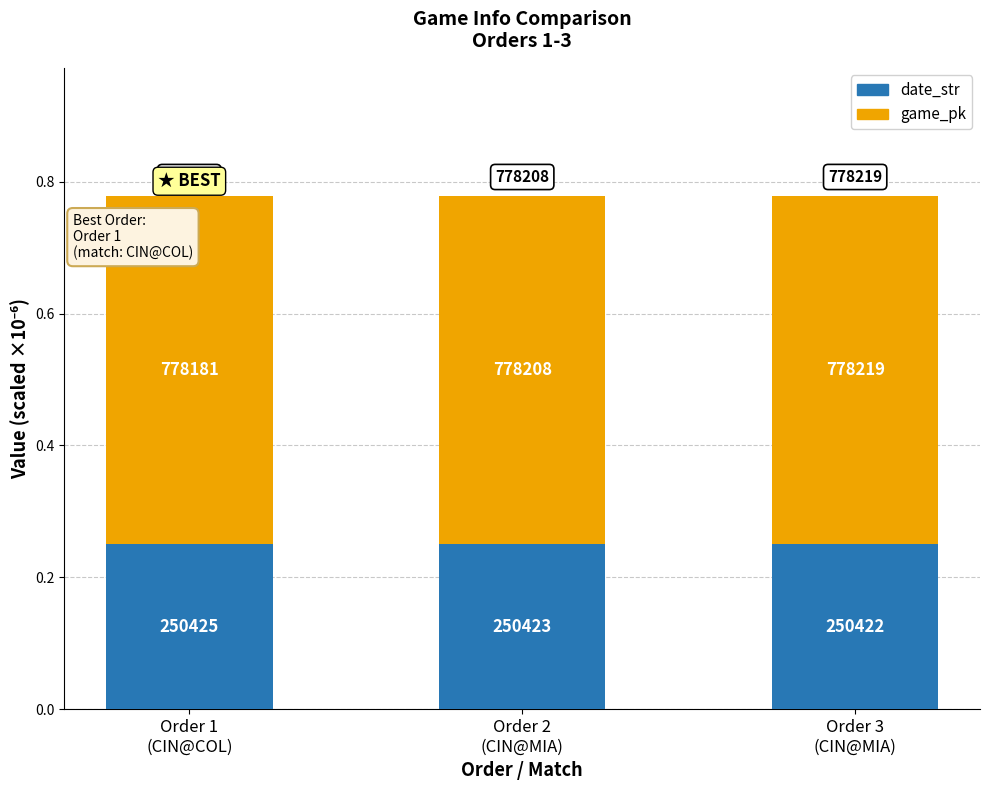

Rank the series at Order 2
(CIN@MIA) from lowest to highest value.

date_str, game_pk